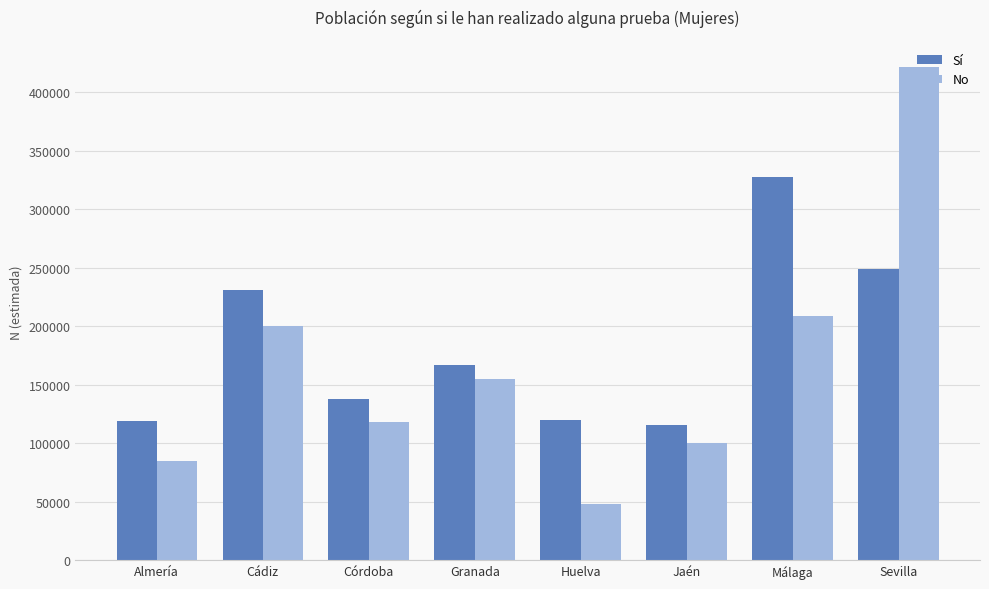

What are all the series names shown in the legend?

Sí, No